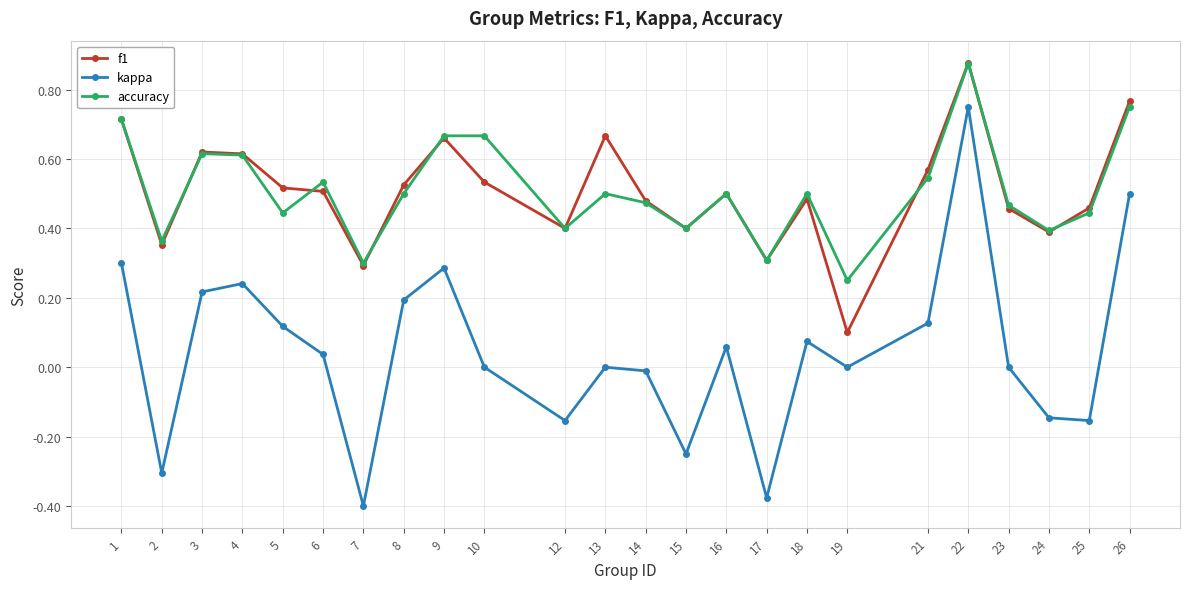

At which category is the sum across all series the highest?

22